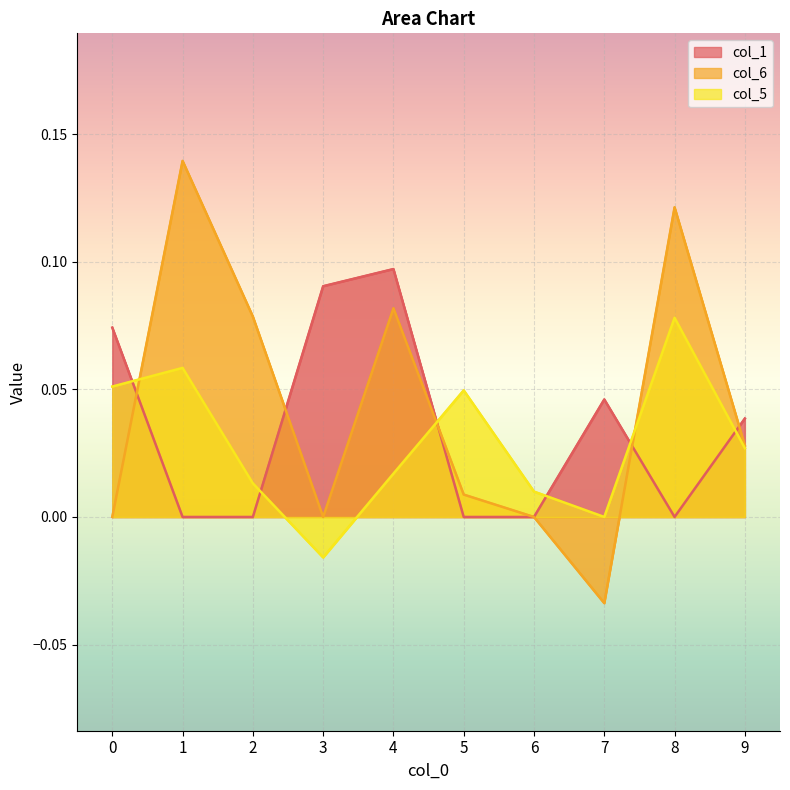

At which category does the chart reach its peak across all series?

1